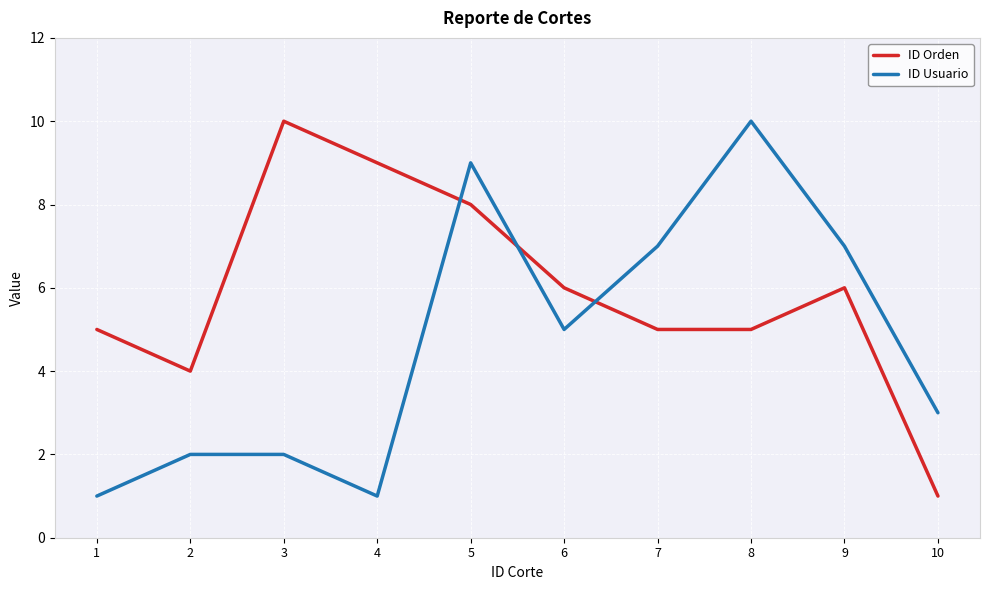

How many lines are shown in the chart?

2